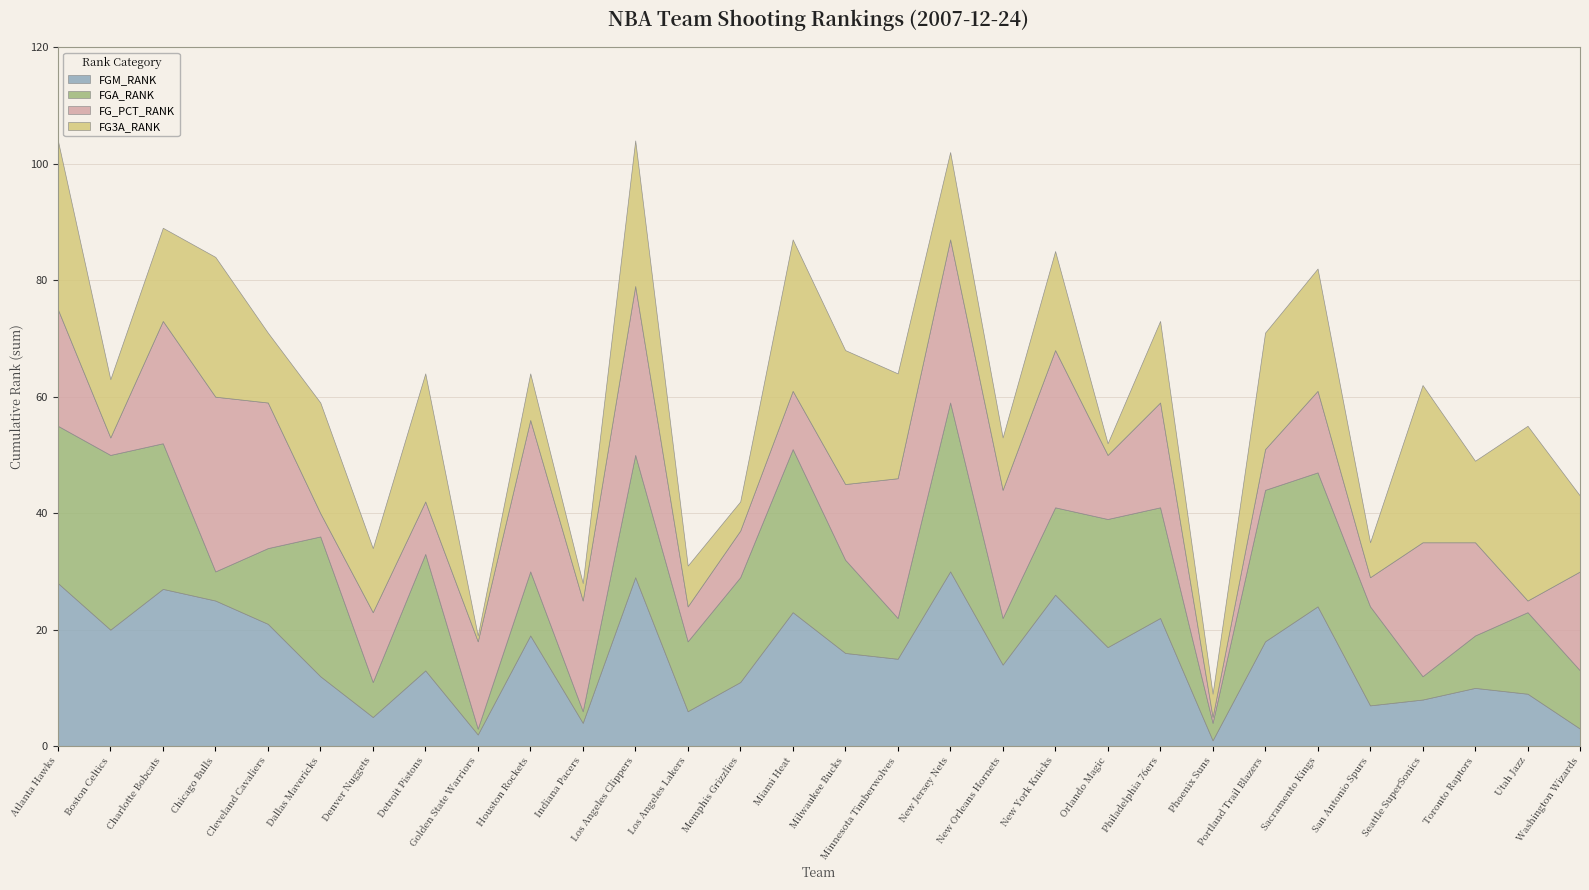

Which series changed the most between Boston Celtics and Portland Trail Blazers?

FG3A_RANK